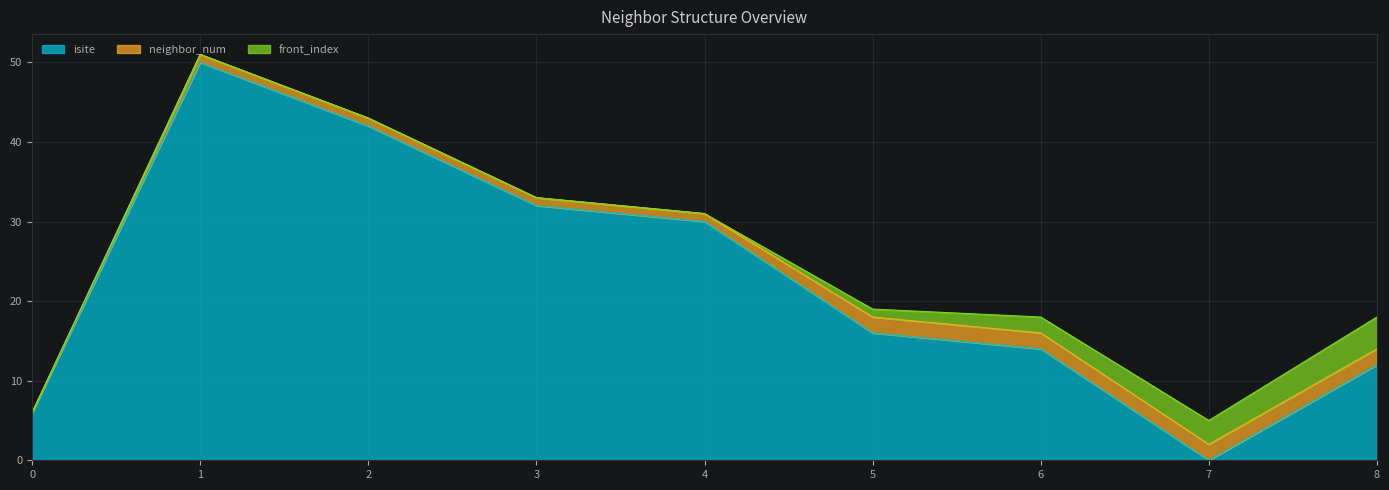

Where is the first local maximum for isite?

1